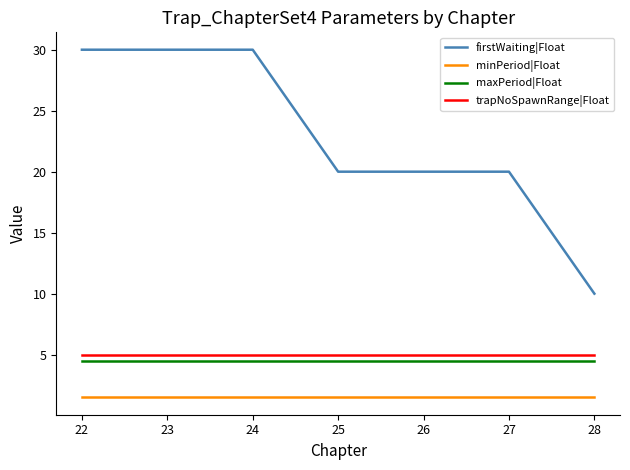

List the series in order of their peak value, highest first.

firstWaiting|Float, trapNoSpawnRange|Float, maxPeriod|Float, minPeriod|Float